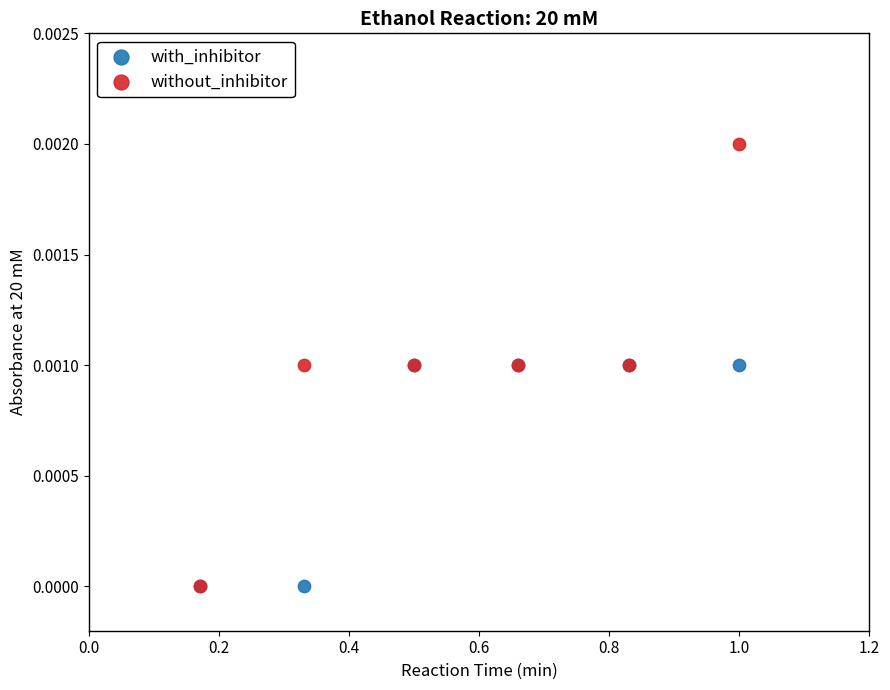

Which series reaches the maximum Y coordinate?

without_inhibitor